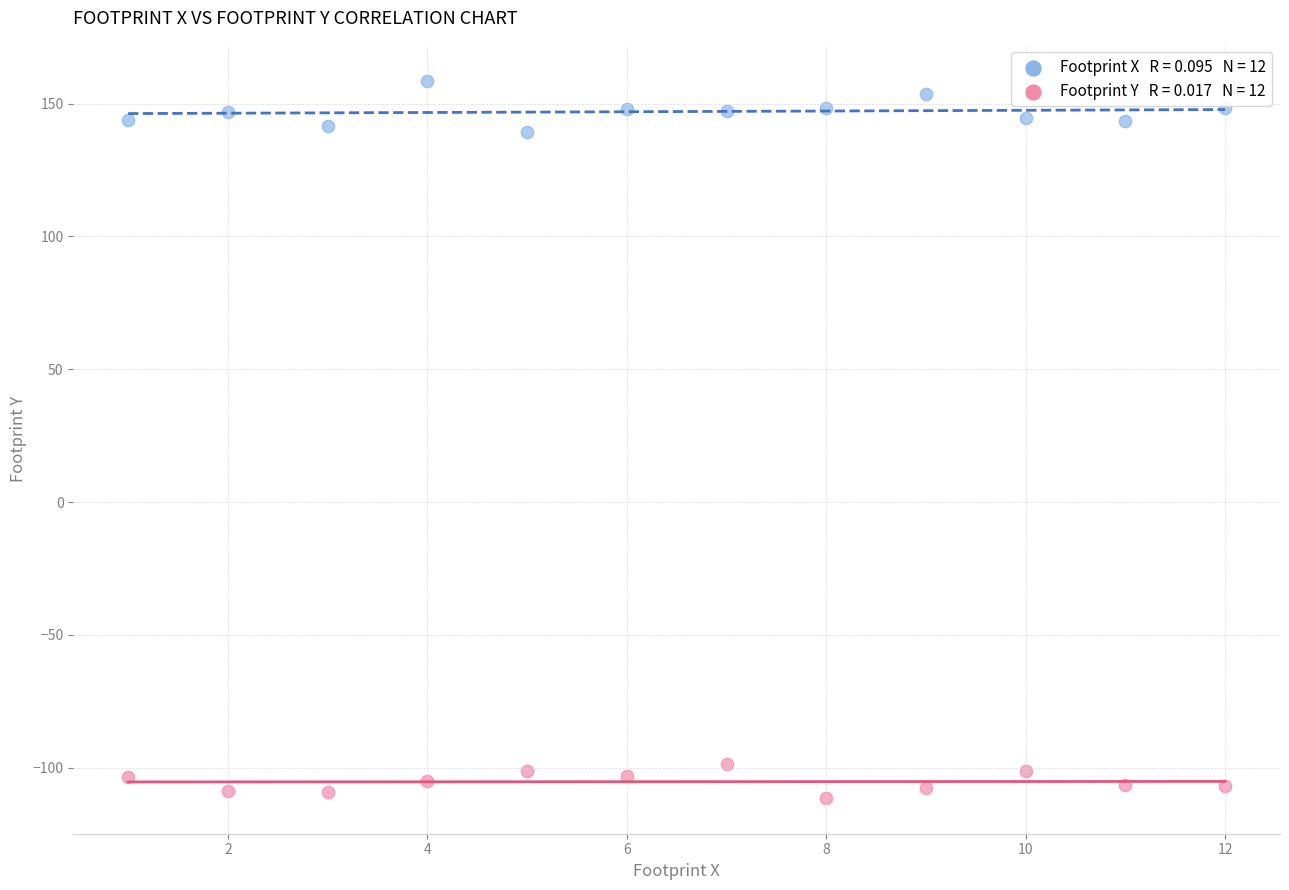

Across all data points, what is the range of Y values (max minus min)?

270.0